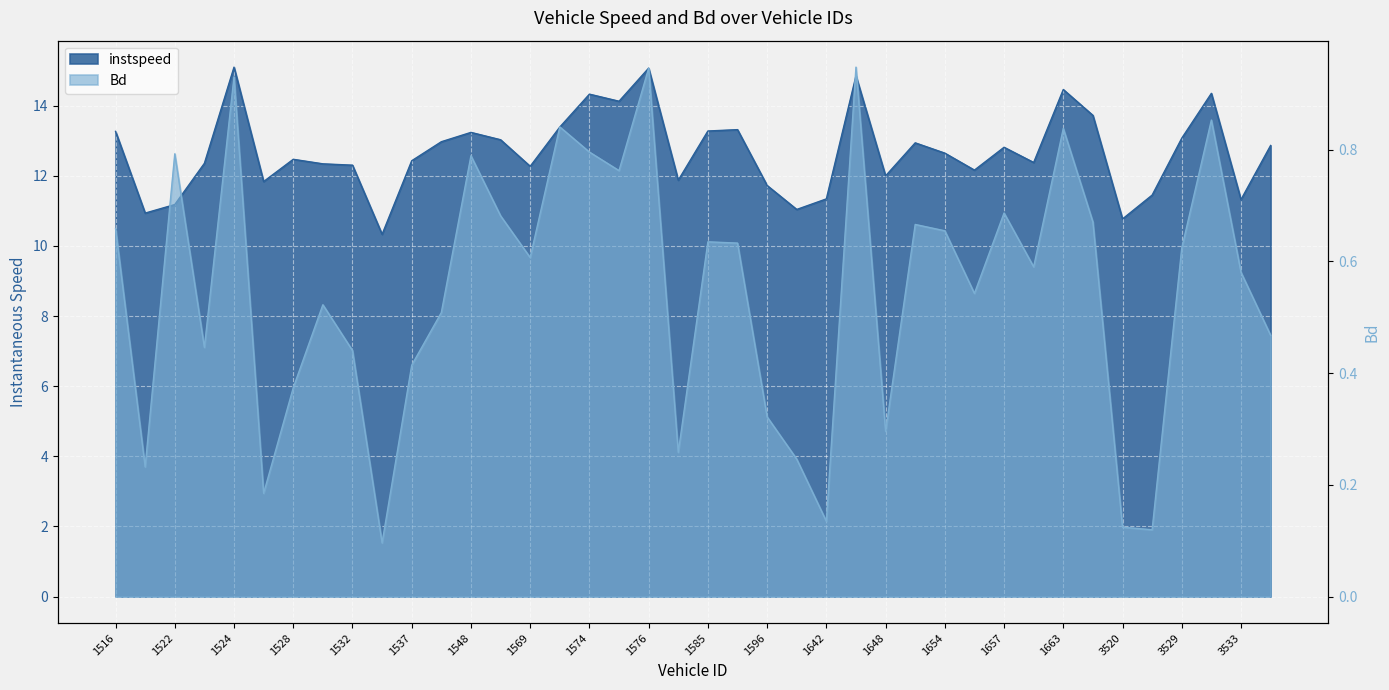

What is the value of the Bd point at the 32nd from the left?

0.6